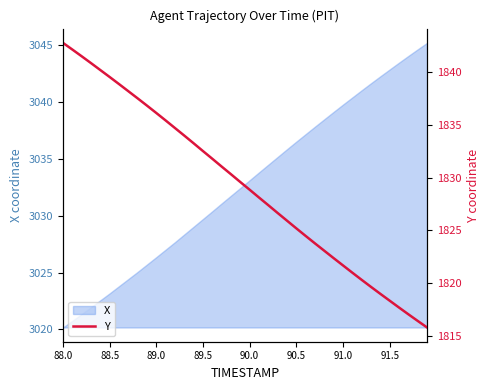

What is the maximum value for X?

3045.2